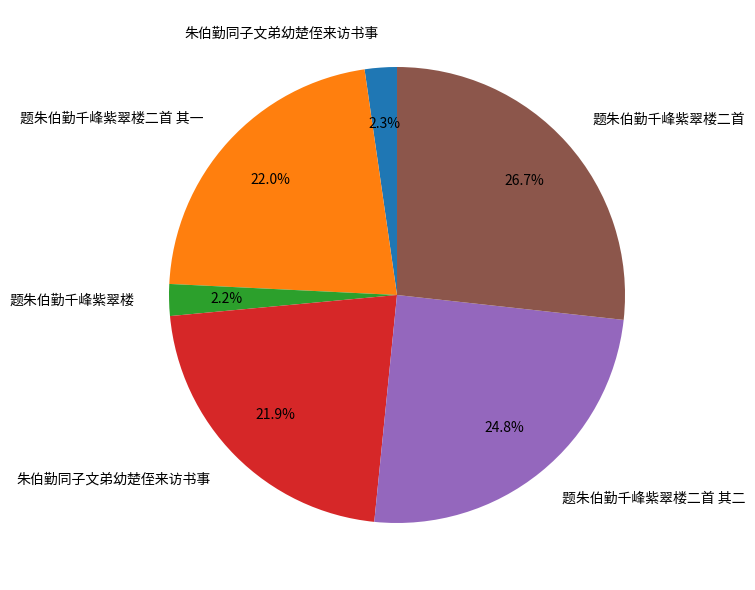

Is there a majority slice in this chart?

No